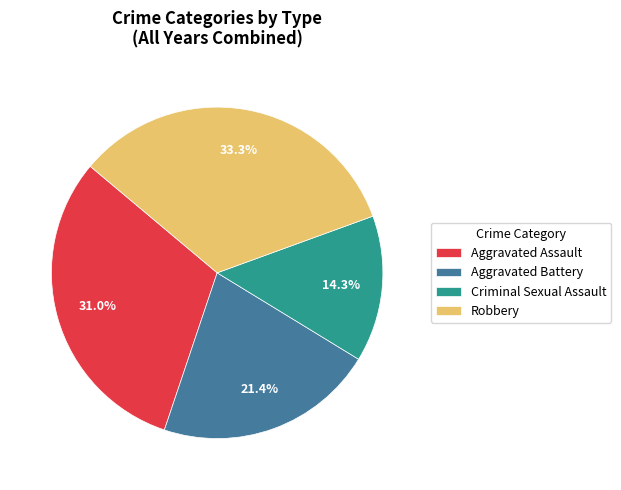

Do Robbery and Aggravated Assault together represent more than half of the pie?

Yes